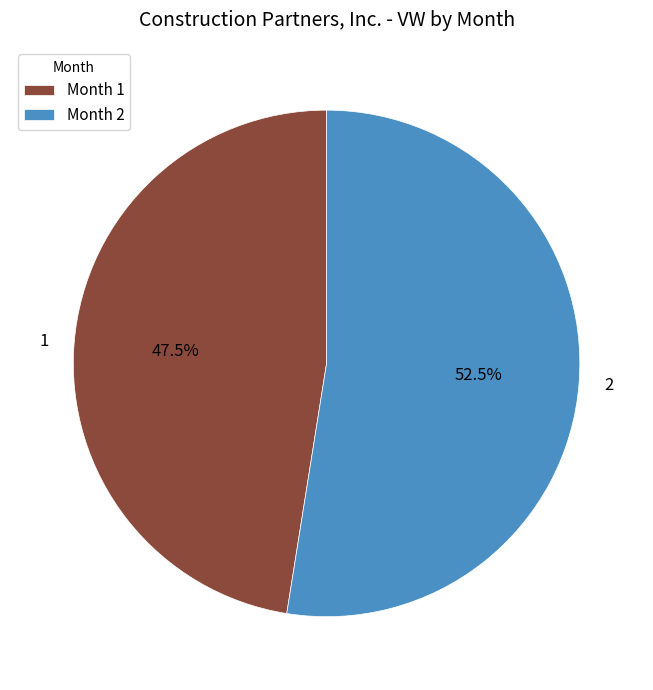

Is there any slice that represents more than half of the pie?

Yes